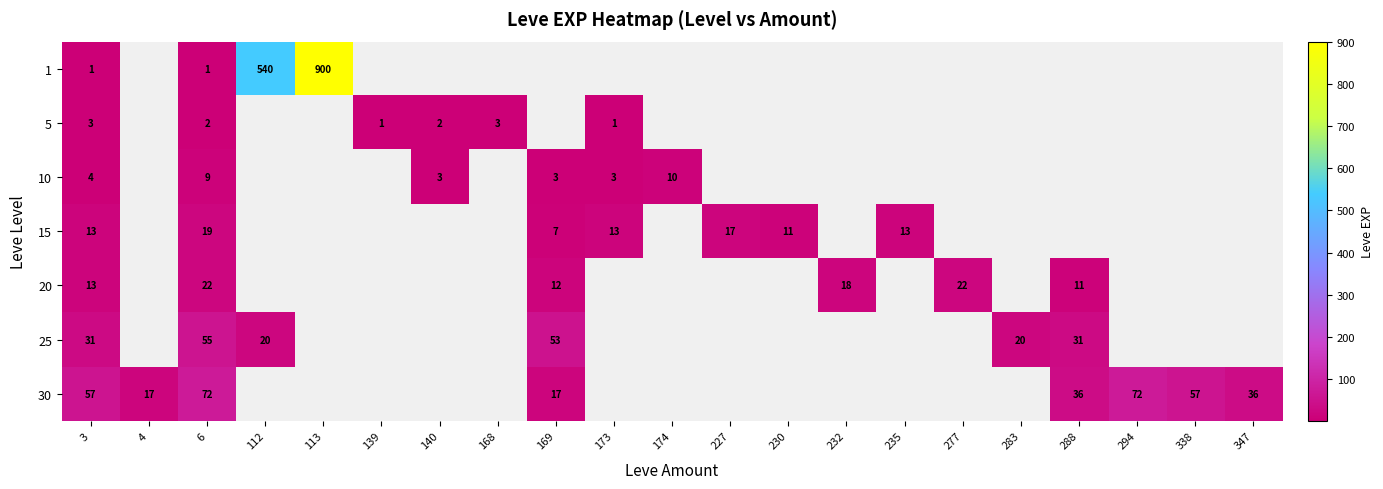

True or false: 1 has a value of 541 at 113.

False